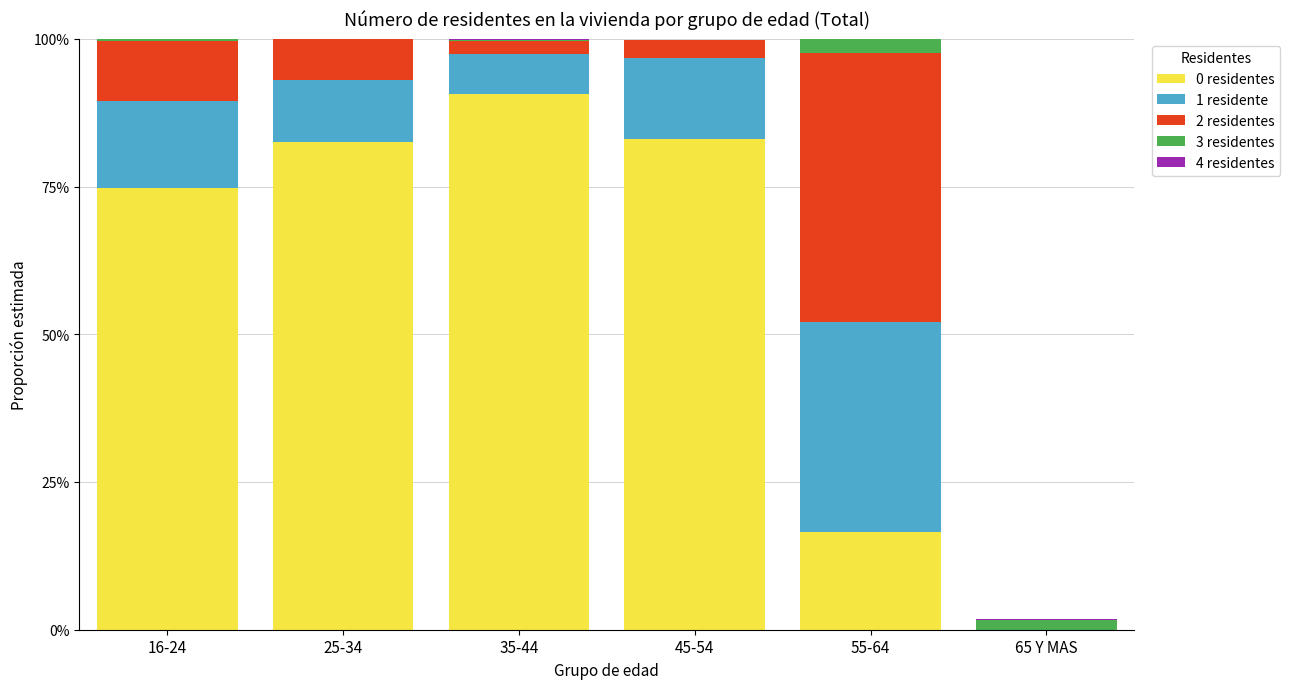

List the series in order of their peak value, lowest first.

4 residentes, 3 residentes, 1 residente, 2 residentes, 0 residentes